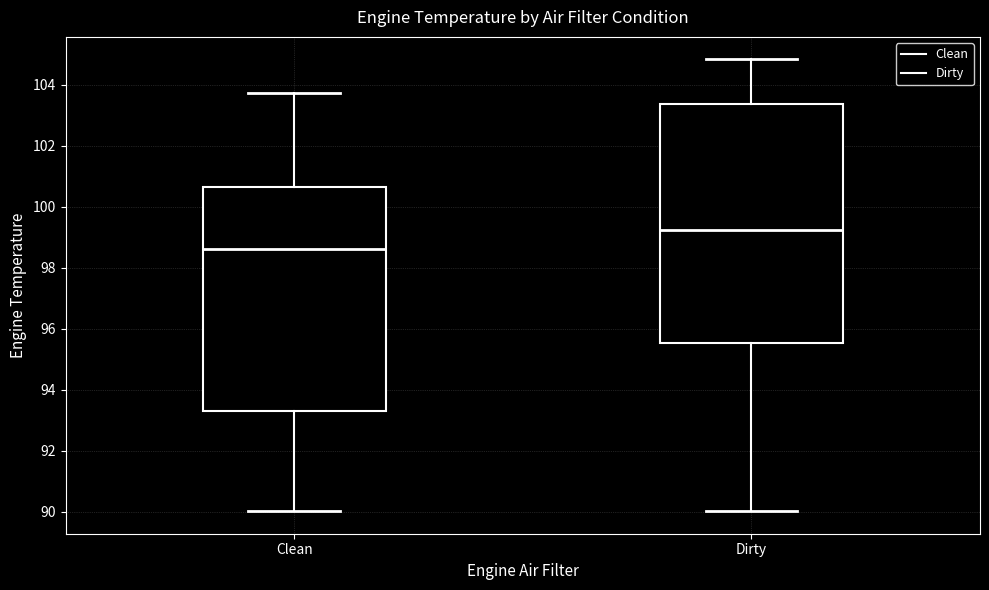

Reading left to right, read every box against the y-axis: the position of its median line, the range the box covers, and the ends of its whiskers. The values are not printed on the chart, so give them approximately, as read against the axis.

Clean: median 98.6, box 93.2 to 100.6, whiskers 90.0 to 103.8
Dirty: median 99.2, box 95.6 to 103.4, whiskers 90.0 to 104.8